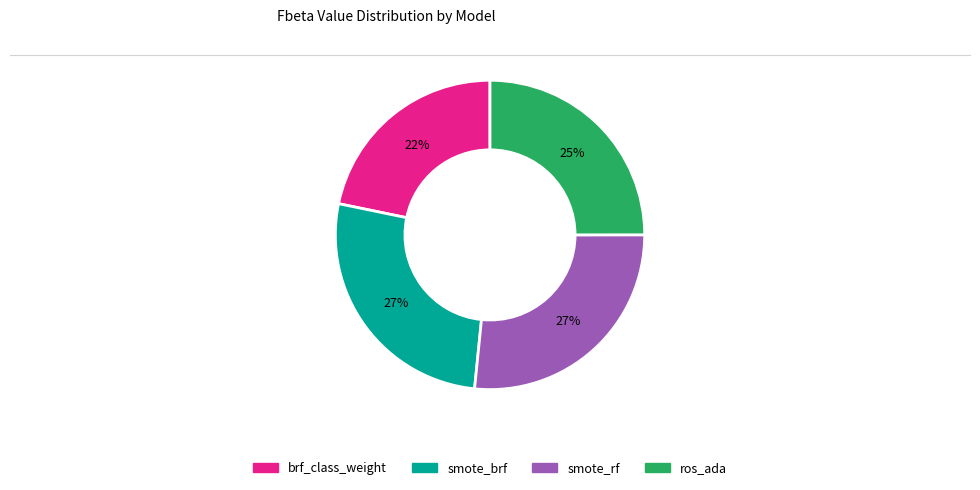

Count the number of slices in the pie.

4